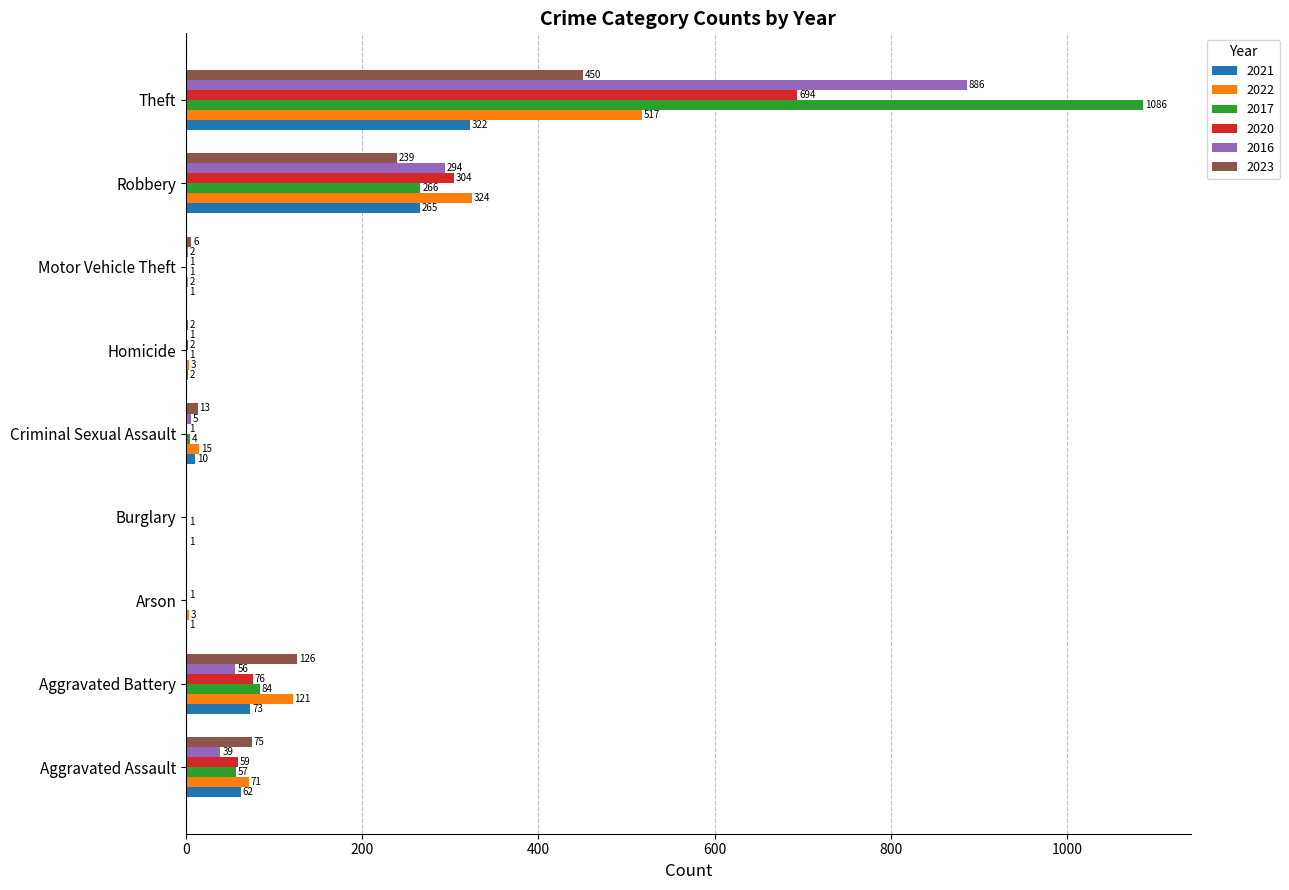

True or false: 2022 has a value of 15 at Criminal Sexual Assault.

True